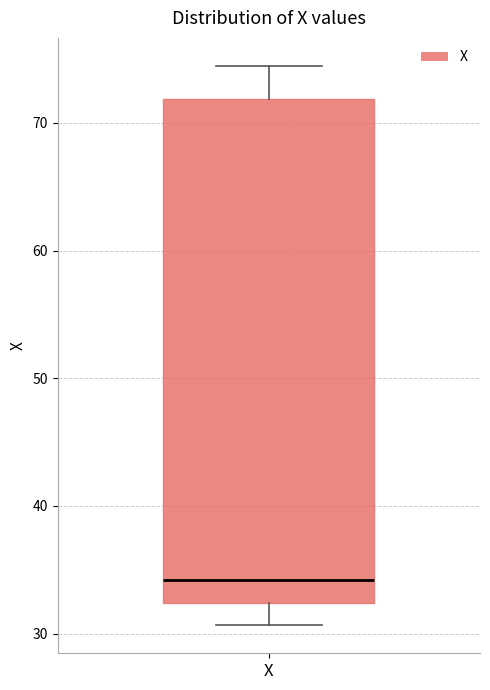

Transcribe this box plot: give where the median line is, the range the box spans, and where the two whiskers end, as read against the y-axis. The values are not printed on the chart, so give them approximately, as read against the axis.

median 34, box 32 to 72, whiskers 31 to 74